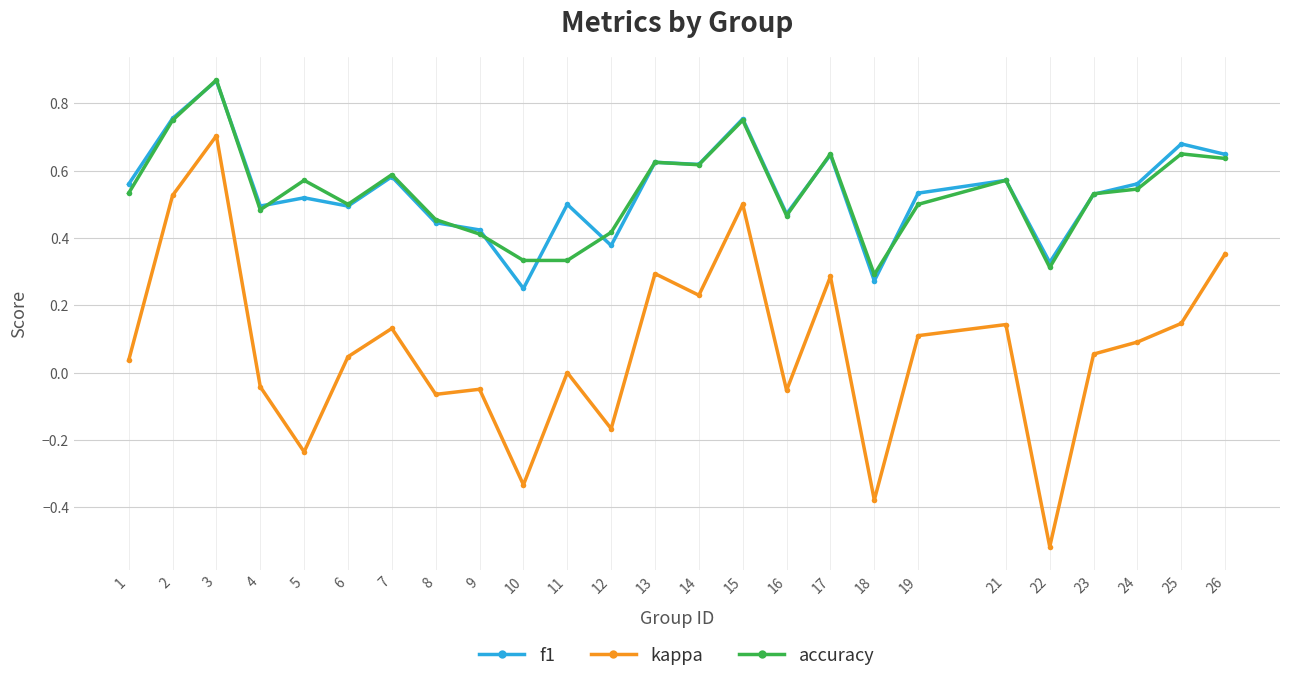

The value of accuracy at 5 is 0.6. True or false?

True